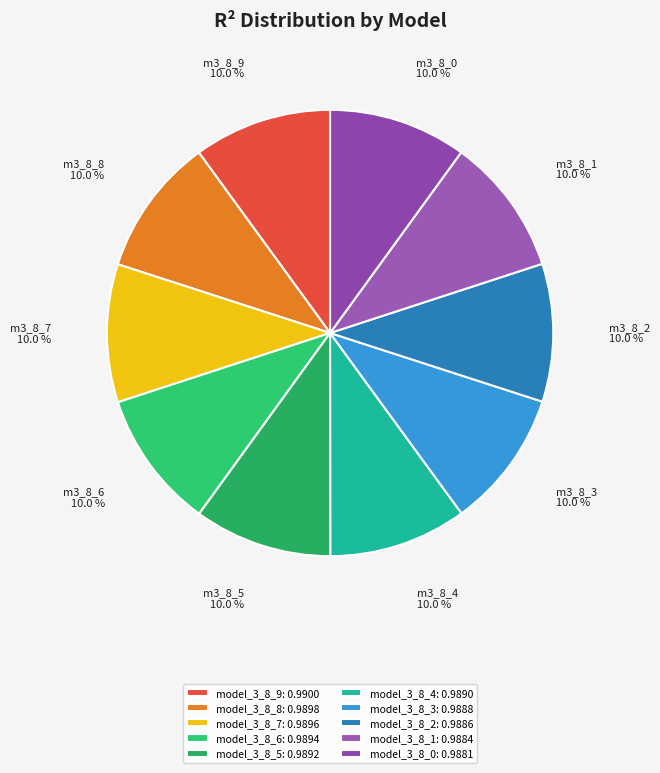

How many slices are in this pie chart?

10